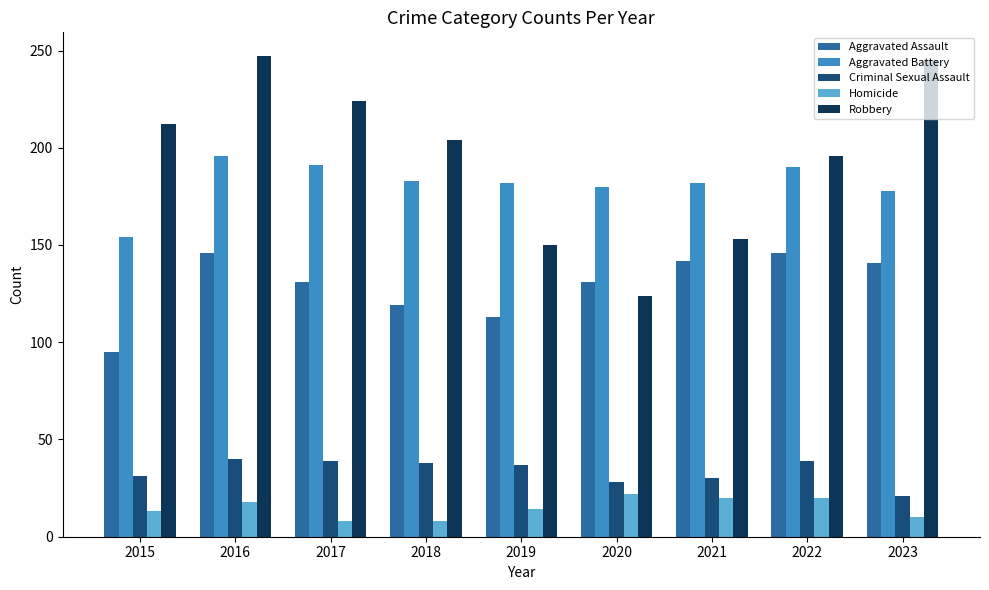

Are the bars horizontal?

No